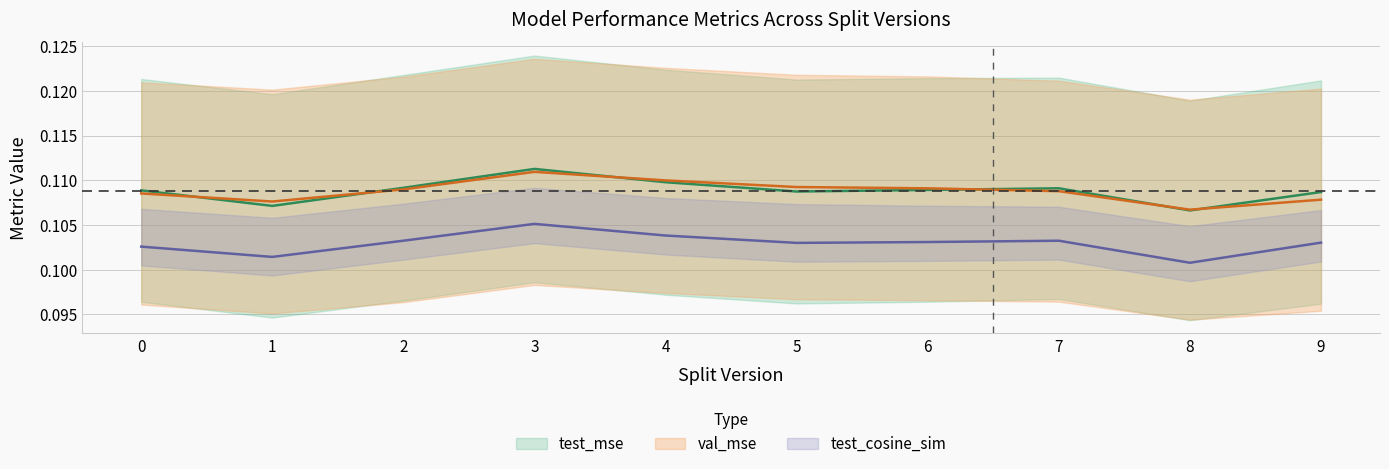

Which series changed the most between 4 and 5?

test_mse